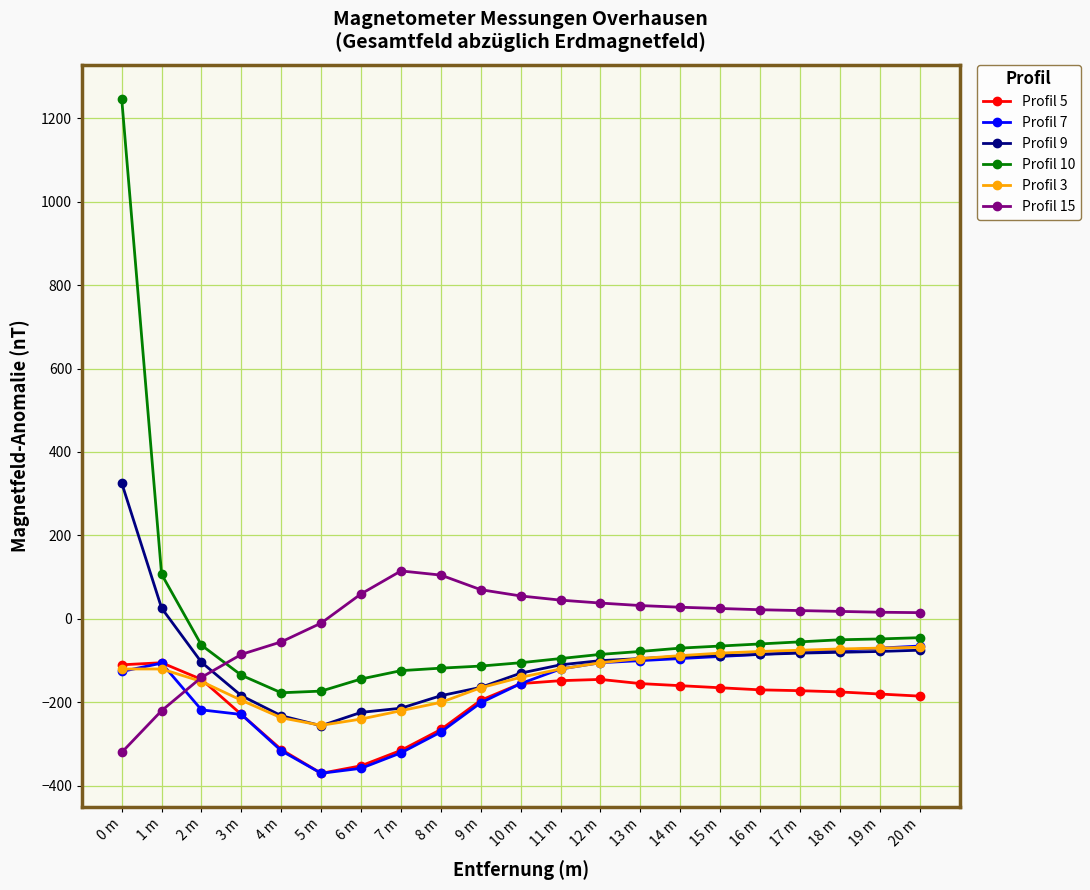

What is the label of the 6th point from the left?

5 m